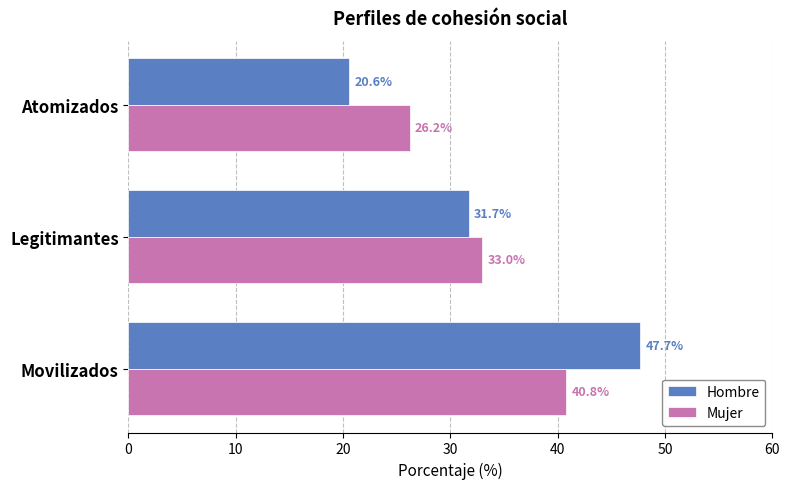

What is the average value of the Hombre series?

33.3